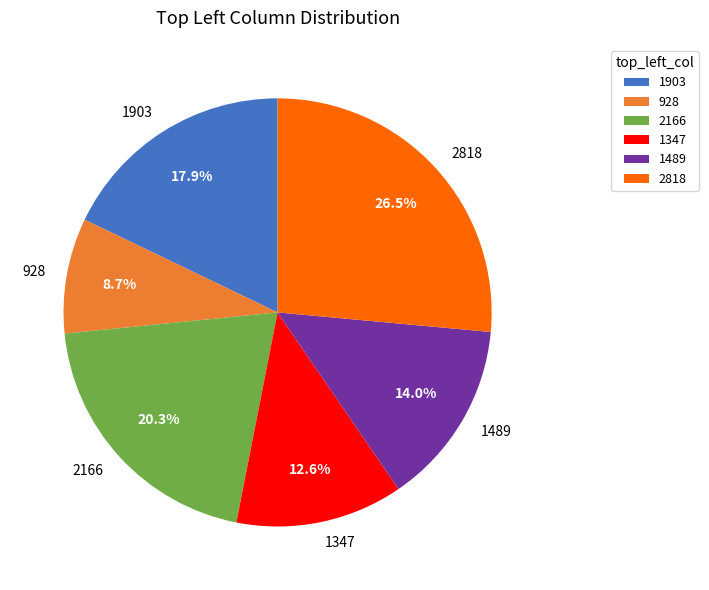

Which has a higher value, 1347 or 928?

1347